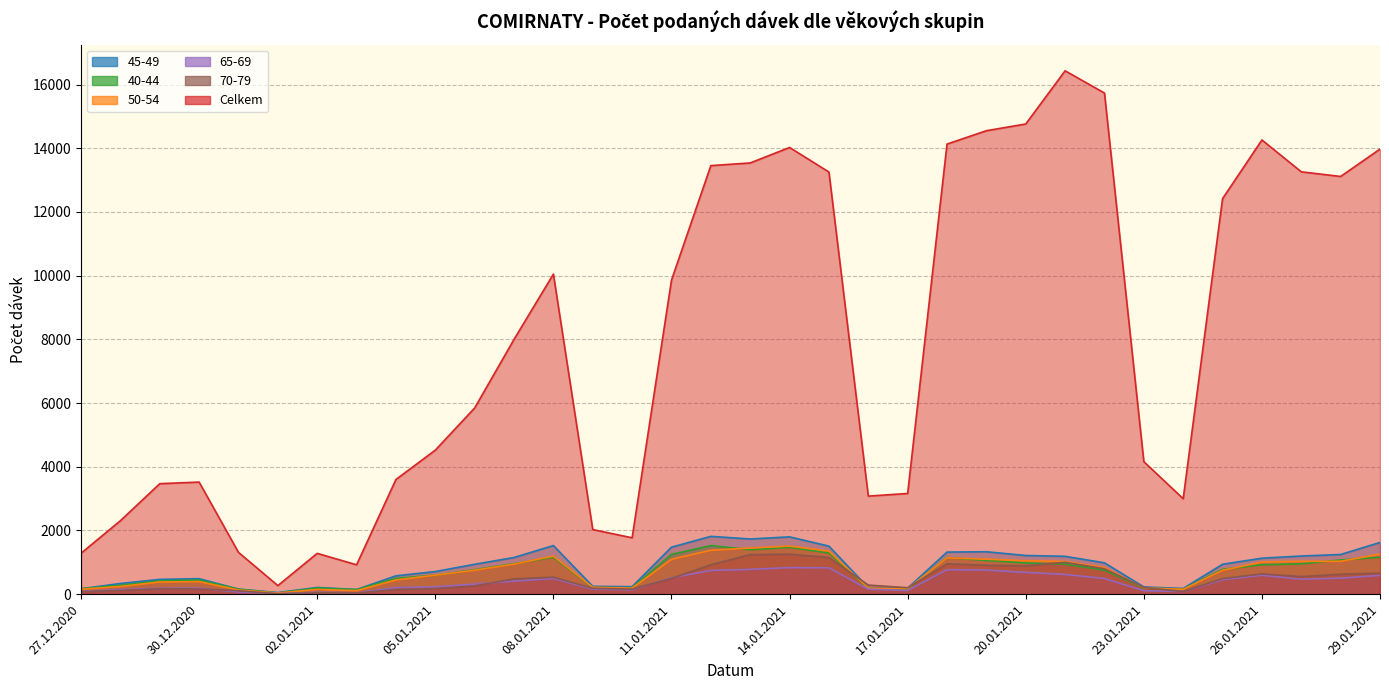

What is the sum of the 50-54 values at 29.01.2021 and 15.01.2021?

2609